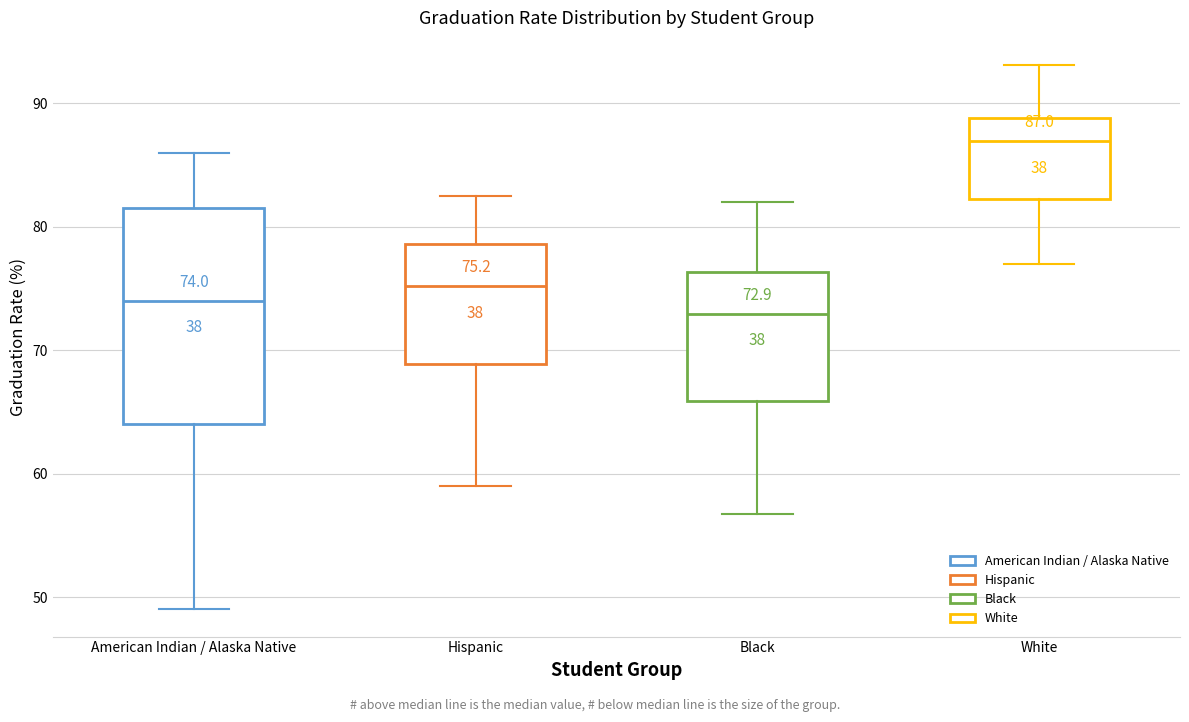

Comparing the boxes themselves (not the whiskers), which one is the tallest?

American Indian / Alaska Native